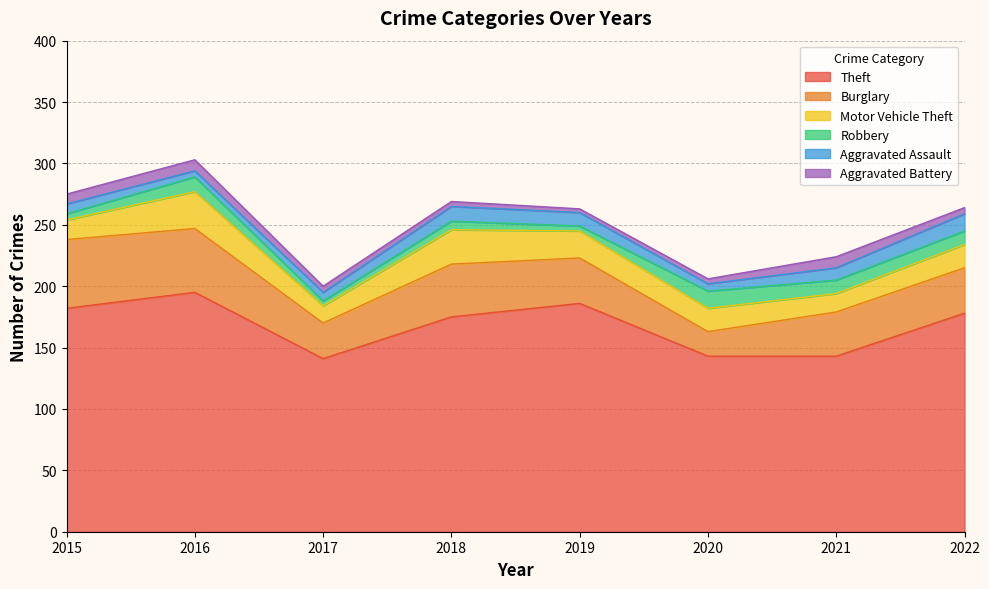

Reading left to right, transcribe all the data shown in this chart.

Theft: 182	195	141	175	186	143	143	178
Burglary: 56	52	29	43	37	20	36	37
Motor Vehicle Theft: 16	30	14	28	22	19	15	19
Robbery: 5	12	4	7	4	14	11	11
Aggravated Assault: 8	5	7	12	11	6	10	14
Aggravated Battery: 8	9	5	4	3	4	9	5